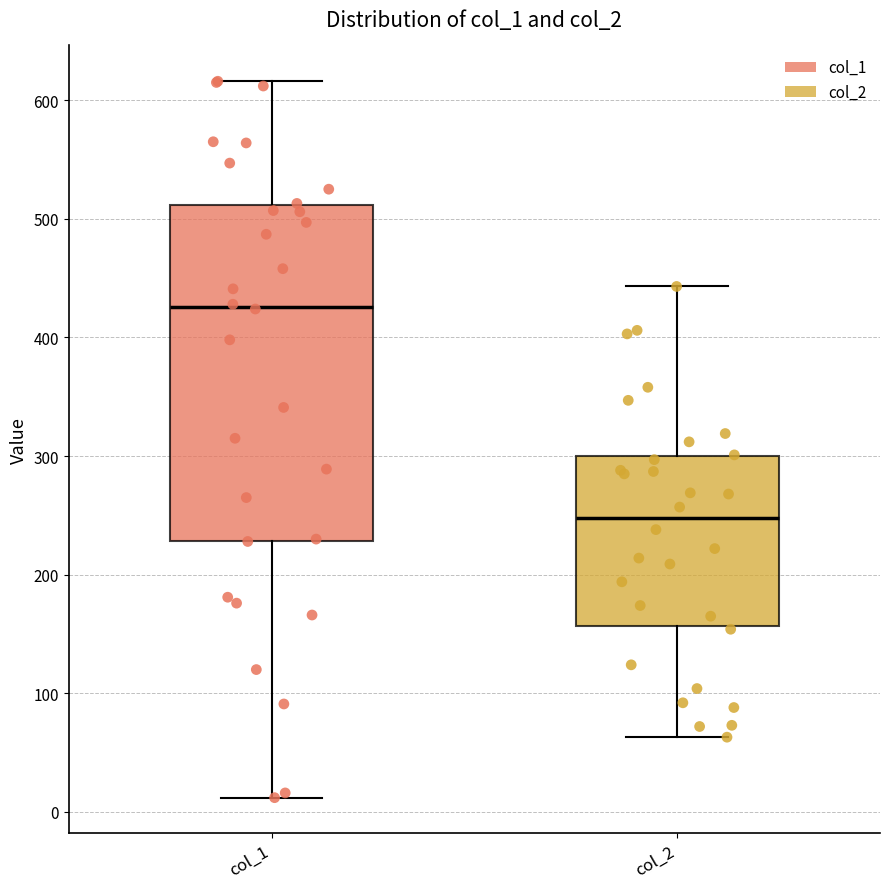

Reading left to right, transcribe this box plot: for each box, give where its median line is, the range the box spans, and where its two whiskers end, as read against the y-axis. The values are not printed on the chart, so give them approximately, as read against the axis.

col_1: median 430, box 230 to 510, whiskers 10 to 620
col_2: median 250, box 160 to 300, whiskers 60 to 440